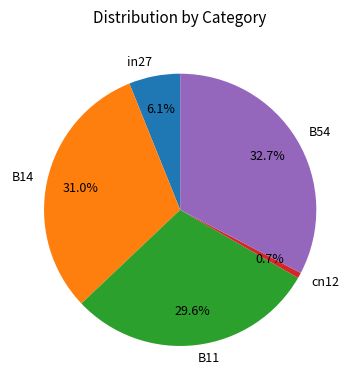

Is there any slice that represents more than half of the pie?

No